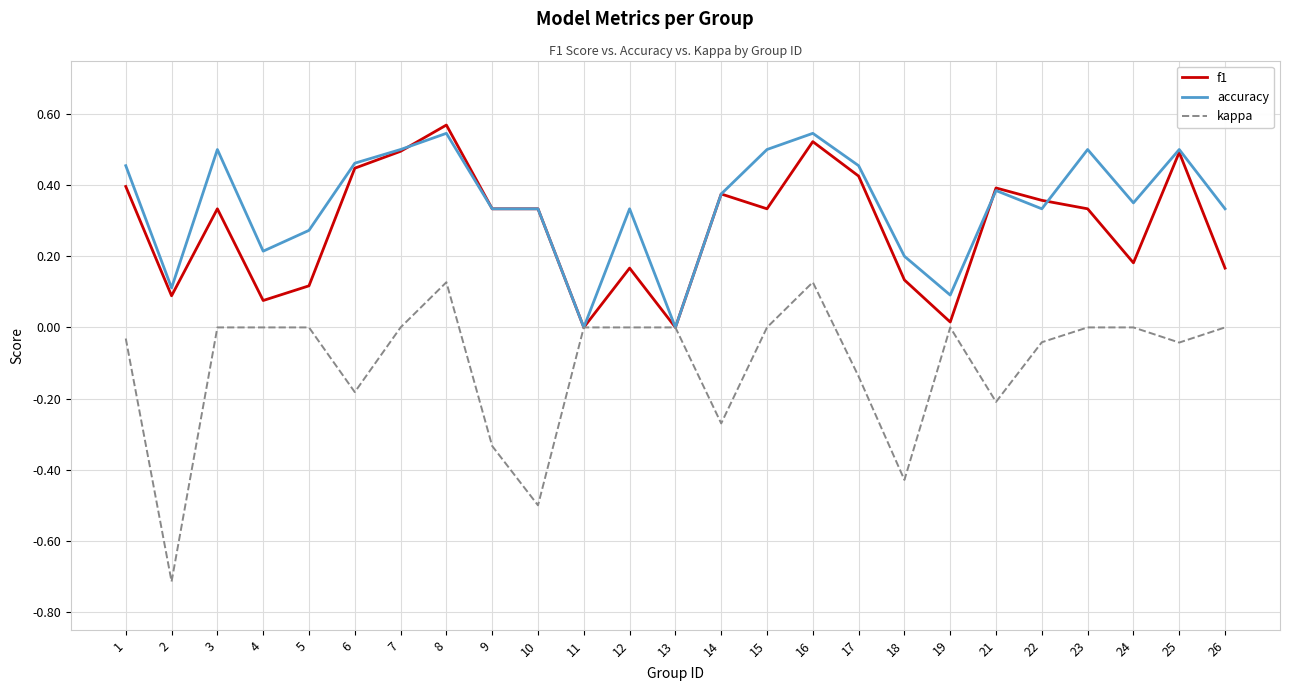

Which series has the largest range (max minus min)?

kappa